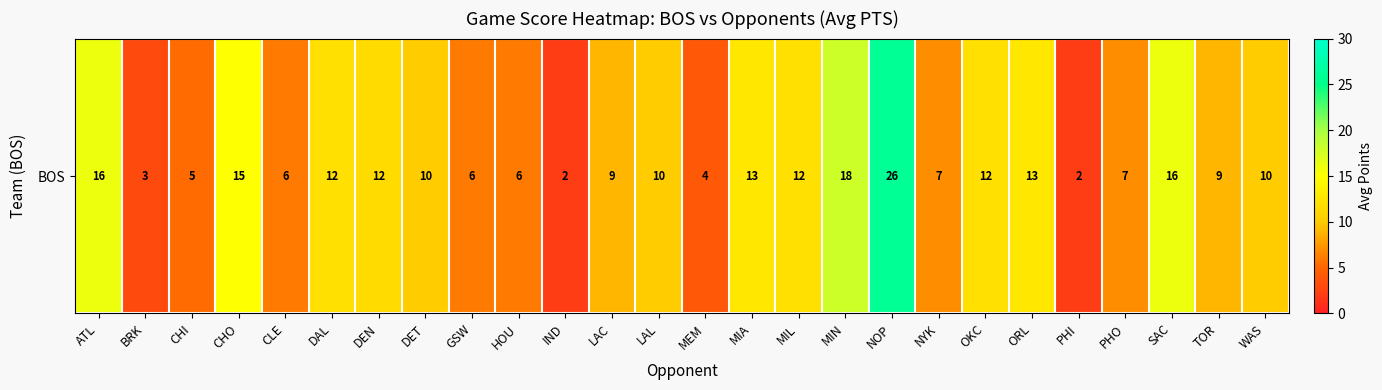

Rank the categories by value from highest to lowest.

NOP, MIN, ATL, SAC, CHO, MIA, ORL, DAL, MIL, OKC, DEN, DET, LAL, WAS, LAC, TOR, NYK, PHO, CLE, GSW, HOU, CHI, MEM, BRK, IND, PHI